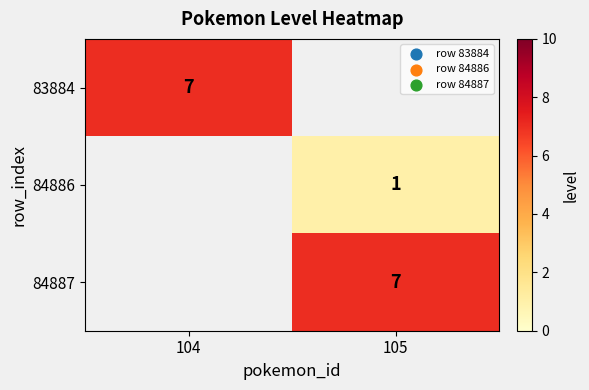

Which label corresponds to the smallest value in the chart?

105